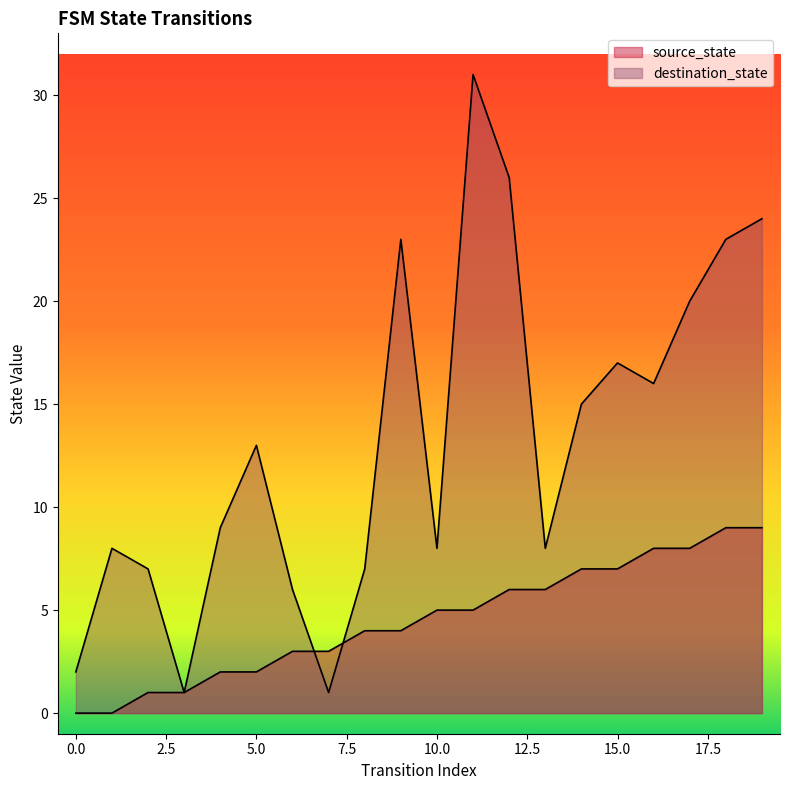

What is the value of the destination_state point at the 20th from the left?

24